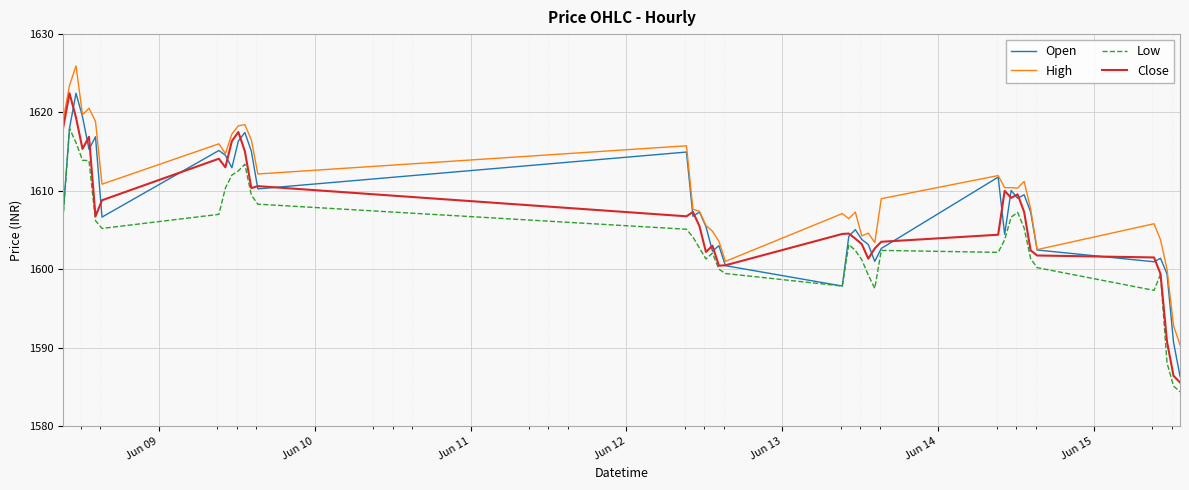

True or false: Low and High intersect in this chart.

False